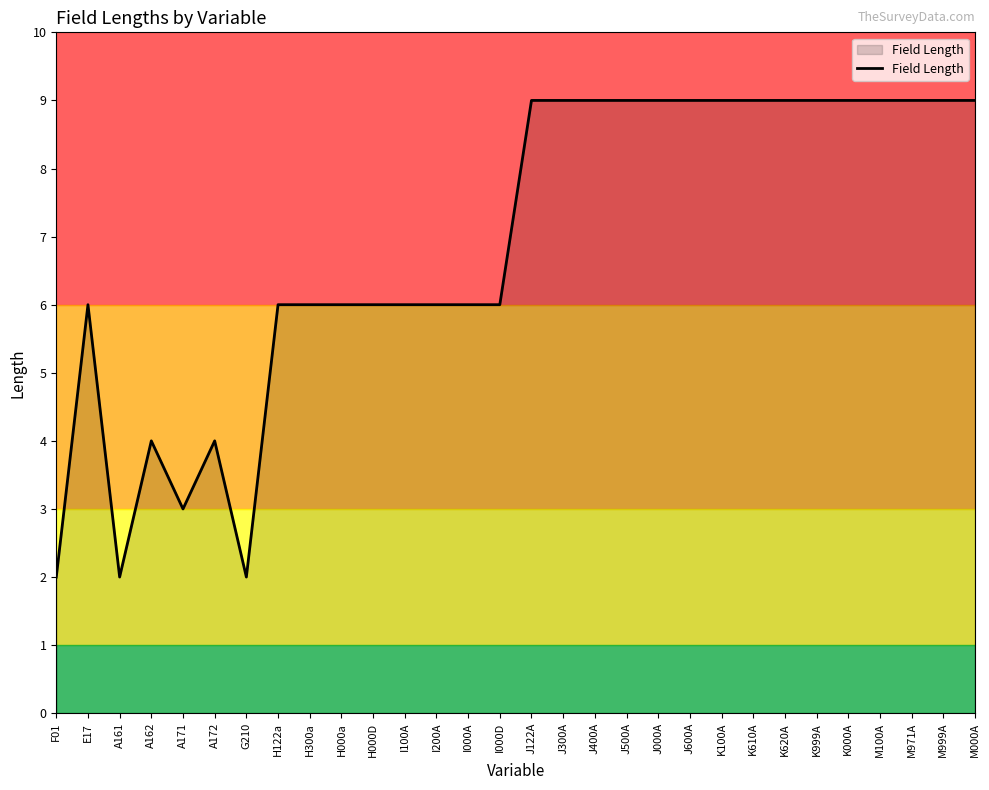

Reading left to right, extract all data points from this chart.

2	6	2	4	3	4	2	6	6	6	6	6	6	6	6	9	9	9	9	9	9	9	9	9	9	9	9	9	9	9